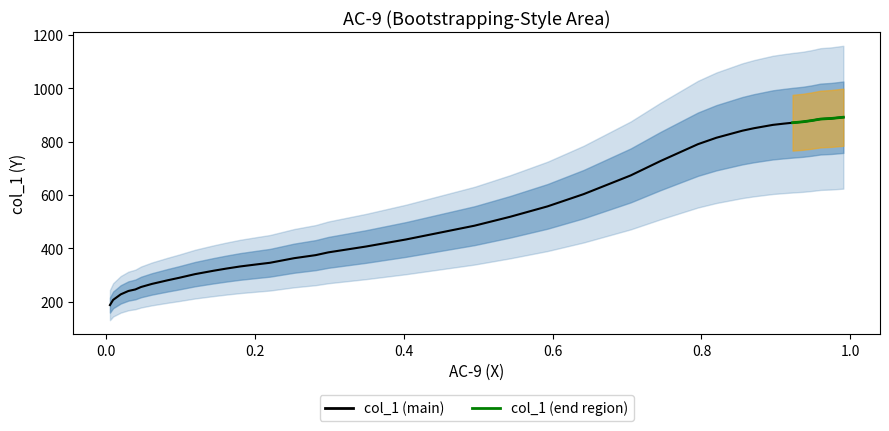

What is the greatest value displayed?

891.1